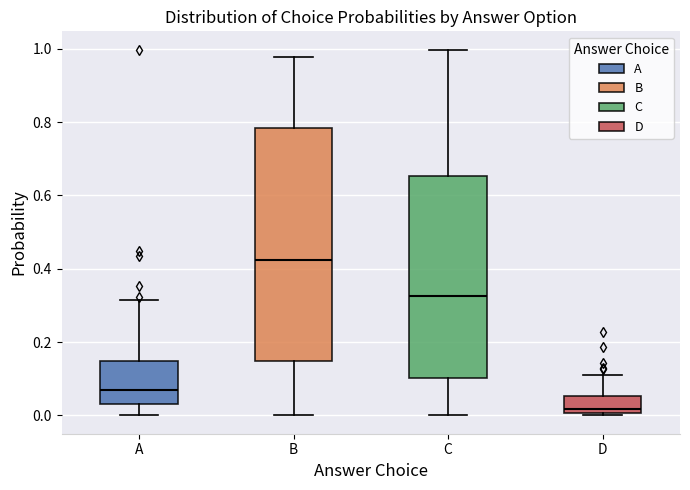

Reading left to right, transcribe this box plot: for each box, give where its median line is, the range the box spans, and where its two whiskers end, as read against the y-axis. The values are not printed on the chart, so give them approximately, as read against the axis.

A: median 0.06, box 0.04 to 0.14, whiskers 0.00 to 0.32
B: median 0.42, box 0.14 to 0.78, whiskers 0.00 to 0.98
C: median 0.32, box 0.10 to 0.66, whiskers 0.00 to 1.00
D: median 0.02, box 0.00 to 0.06, whiskers 0.00 (just below the box's lower edge) to 0.12